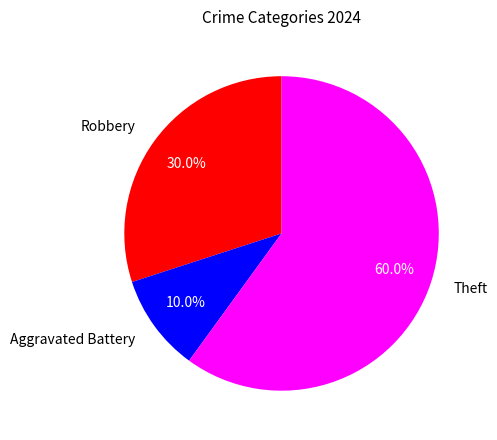

Rank the categories by value from highest to lowest.

Theft, Robbery, Aggravated Battery